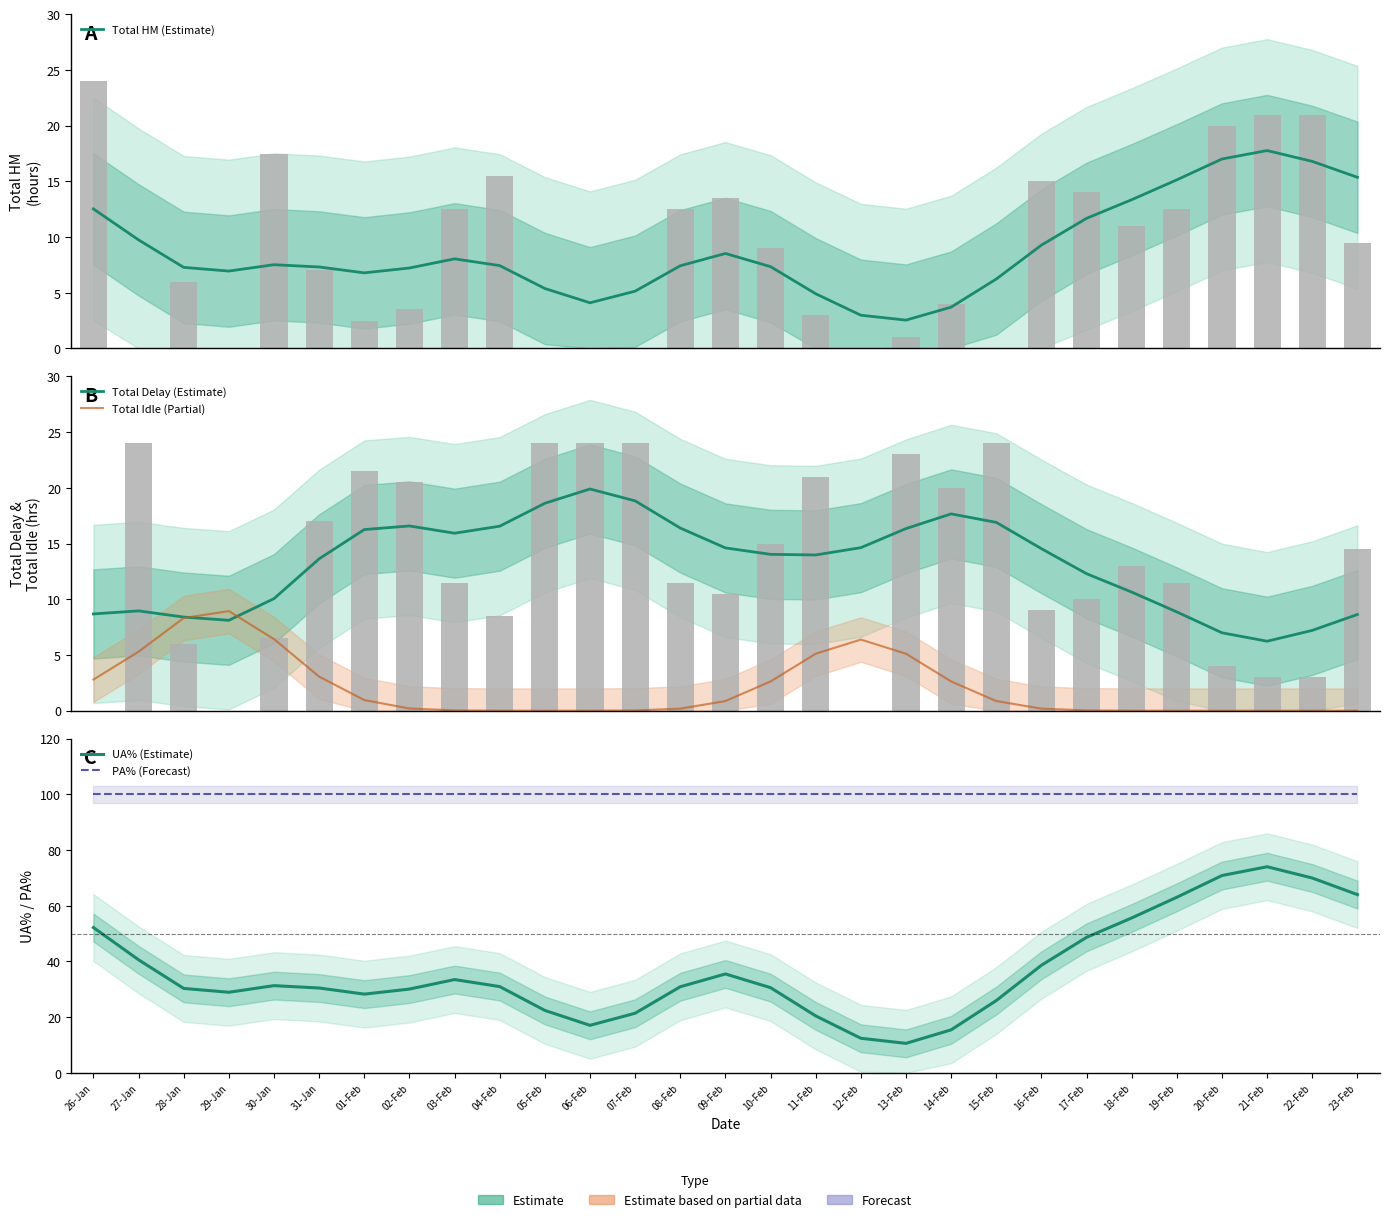

Reading left to right, what are all the values shown in this chart?

Total HM (Estimate): 12.5	9.7	7.3	6.9	7.5	7.3	6.8	7.2	8.0	7.4	5.4	4.1	5.1	7.4	8.5	7.3	4.9	3.0	2.5	3.7	6.2	9.3	11.7	13.4	15.1	17.0	17.8	16.8	15.4
Total Delay (Estimate): 8.7	9.0	8.4	8.1	10.1	13.6	16.3	16.6	15.9	16.6	18.6	19.9	18.8	16.4	14.6	14.0	14.0	14.6	16.3	17.7	16.9	14.5	12.3	10.6	8.9	7.0	6.2	7.2	8.6
Total Idle (Partial): 2.8	5.3	8.3	8.9	6.4	3.1	1.0	0.2	0.0	0.0	0.0	0.0	0.0	0.2	0.9	2.6	5.1	6.4	5.1	2.6	0.9	0.2	0.0	0.0	0.0	0.0	0.0	0.0	0.0
UA% (Estimate): 52.2	40.6	30.3	28.9	31.3	30.5	28.3	30.1	33.5	31.0	22.4	17.1	21.4	30.9	35.5	30.6	20.5	12.4	10.6	15.5	26.0	38.7	48.7	55.6	63.1	70.9	74.0	70.0	64.0
PA% (Forecast): 100.0	100.0	100.0	100.0	100.0	100.0	100.0	100.0	100.0	100.0	100.0	100.0	100.0	100.0	100.0	100.0	100.0	100.0	100.0	100.0	100.0	100.0	100.0	100.0	100.0	100.0	100.0	100.0	100.0